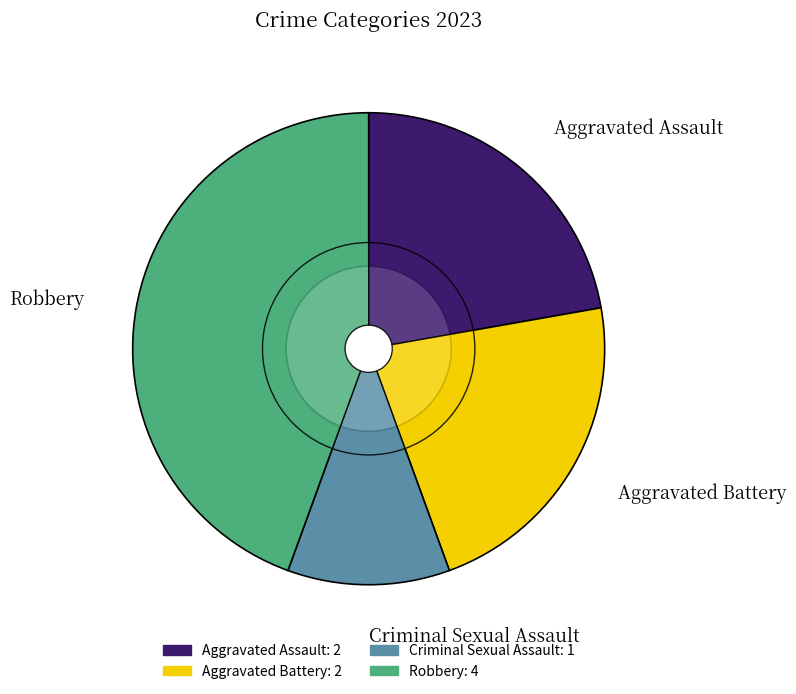

Is the sum of Robbery and Aggravated Battery greater than half?

Yes